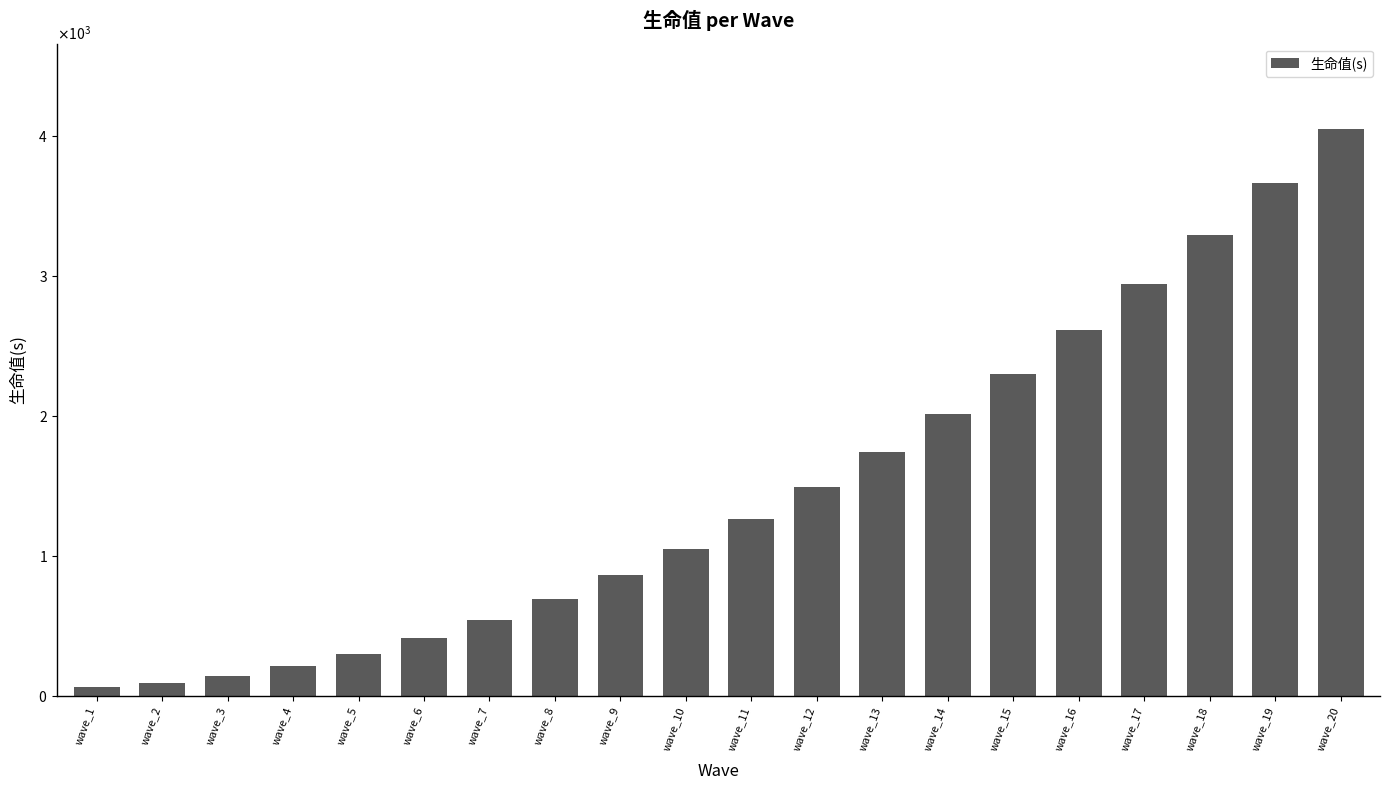

Rank the categories by value from highest to lowest.

wave_20, wave_19, wave_18, wave_17, wave_16, wave_15, wave_14, wave_13, wave_12, wave_11, wave_10, wave_9, wave_8, wave_7, wave_6, wave_5, wave_4, wave_3, wave_2, wave_1